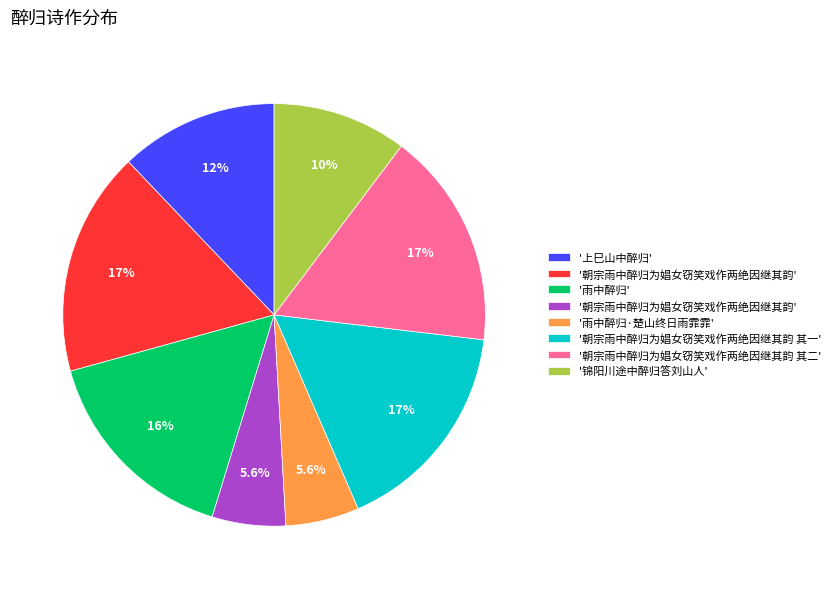

Is there any slice that represents more than half of the pie?

No